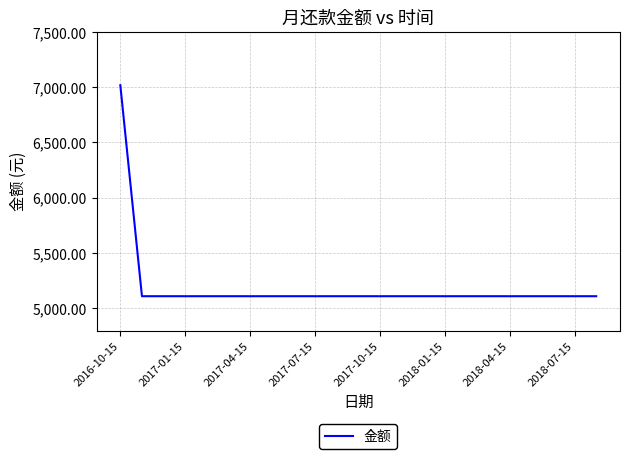

What is the maximum value shown in the chart?

7017.4